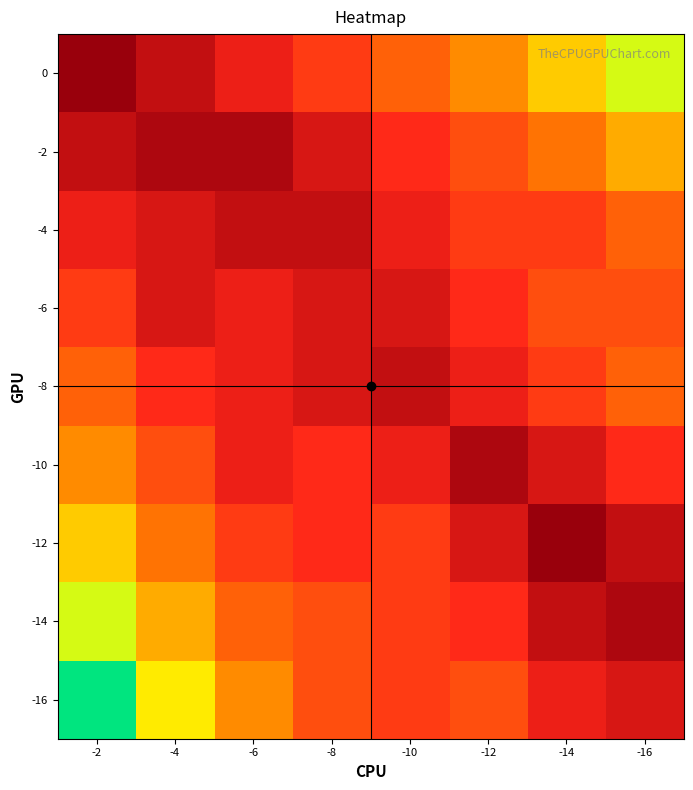

Reading right to left, list all the values displayed in this chart.

0: -16=-14	-14=-12	-12=-10	-10=-8	-8=-6	-6=-4	-4=-2	-2=0
-2: -16=-11	-14=-9	-12=-7	-10=-5	-8=-3	-6=-1	-4=-1	-2=-2
-4: -16=-8	-14=-6	-12=-6	-10=-4	-8=-2	-6=-2	-4=-3	-2=-4
-6: -16=-7	-14=-7	-12=-5	-10=-3	-8=-3	-6=-4	-4=-3	-2=-6
-8: -16=-8	-14=-6	-12=-4	-10=-2	-8=-3	-6=-4	-4=-5	-2=-8
-10: -16=-5	-14=-3	-12=-1	-10=-4	-8=-5	-6=-4	-4=-7	-2=-10
-12: -16=-2	-14=0	-12=-3	-10=-6	-8=-5	-6=-6	-4=-9	-2=-12
-14: -16=-1	-14=-2	-12=-5	-10=-6	-8=-7	-6=-8	-4=-11	-2=-14
-16: -16=-3	-14=-4	-12=-7	-10=-6	-8=-7	-6=-10	-4=-13	-2=-16